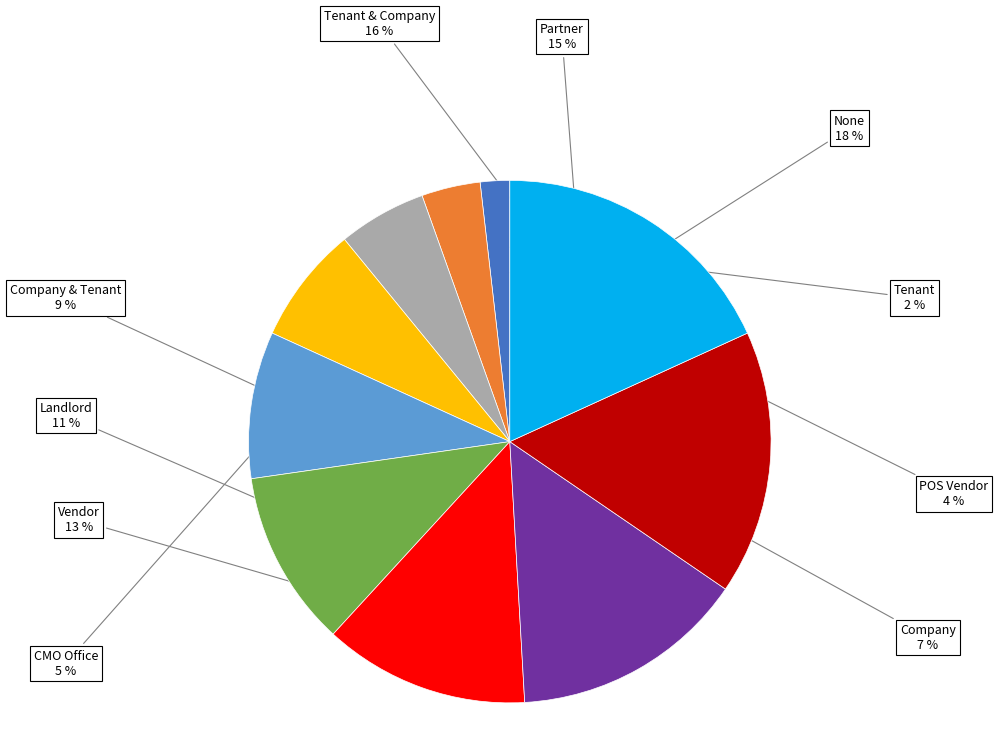

Which has a higher value, Landlord or Partner?

Partner